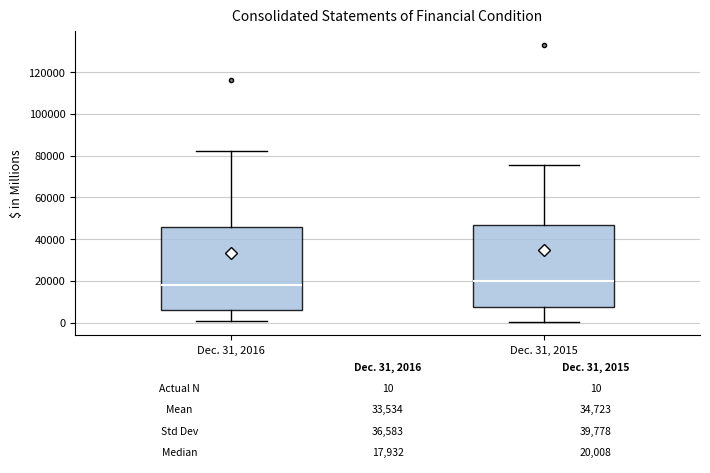

Which box's median line is the lowest?

Dec. 31, 2016